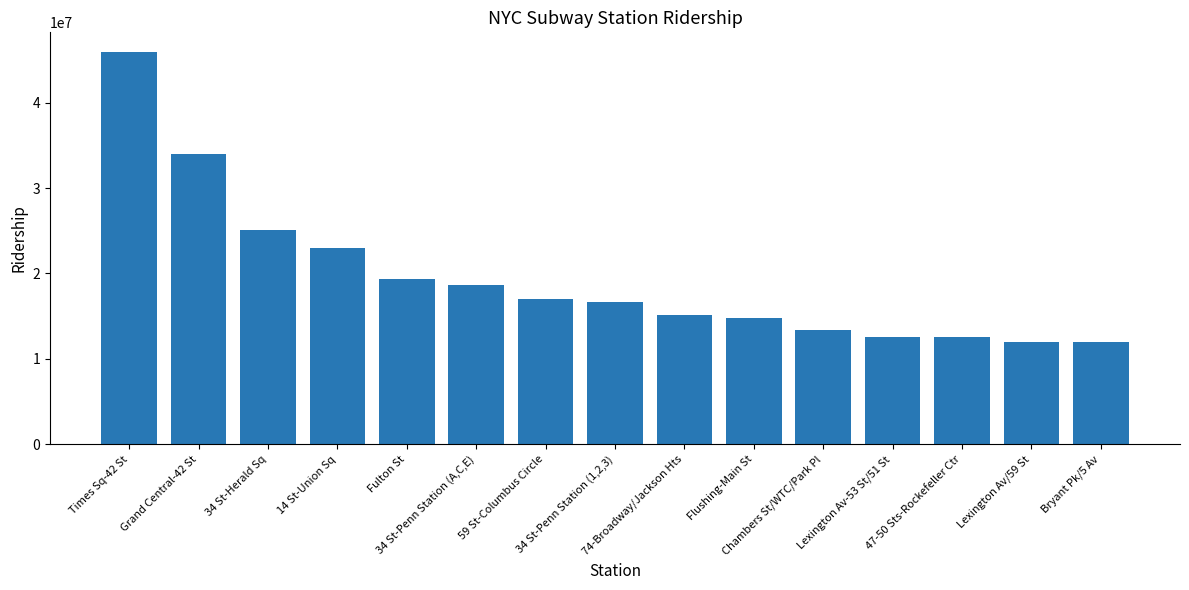

What is the label of the 14th bar from the right?

Grand Central-42 St